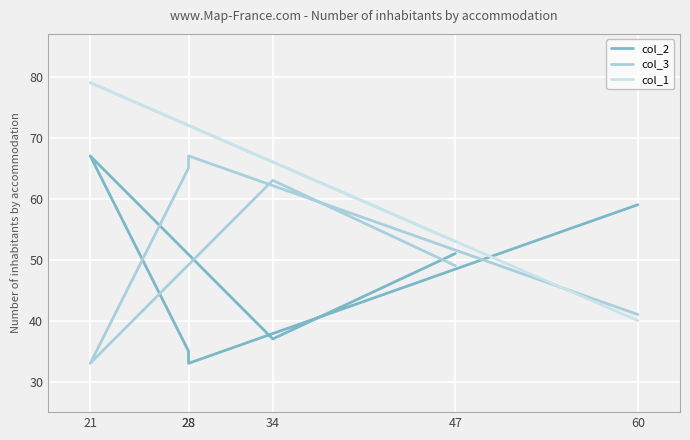

What is the sum of all col_2 values?

282